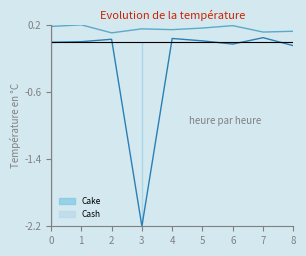

In Cash, how many points are lower than both neighbors (excluding endpoints)?

3